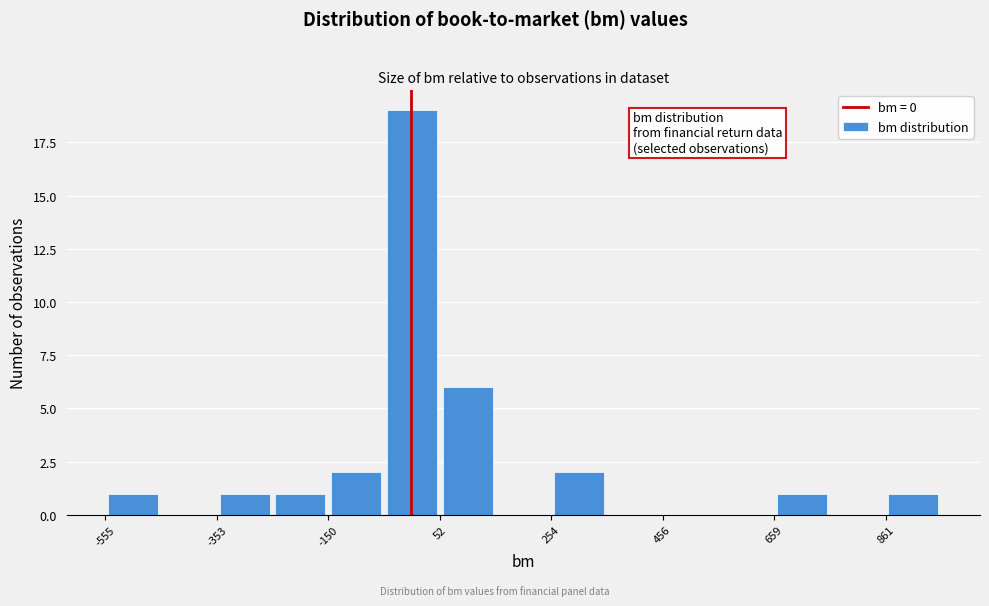

Read against the x-axis, roughly where is the centre of the tallest bar?

0